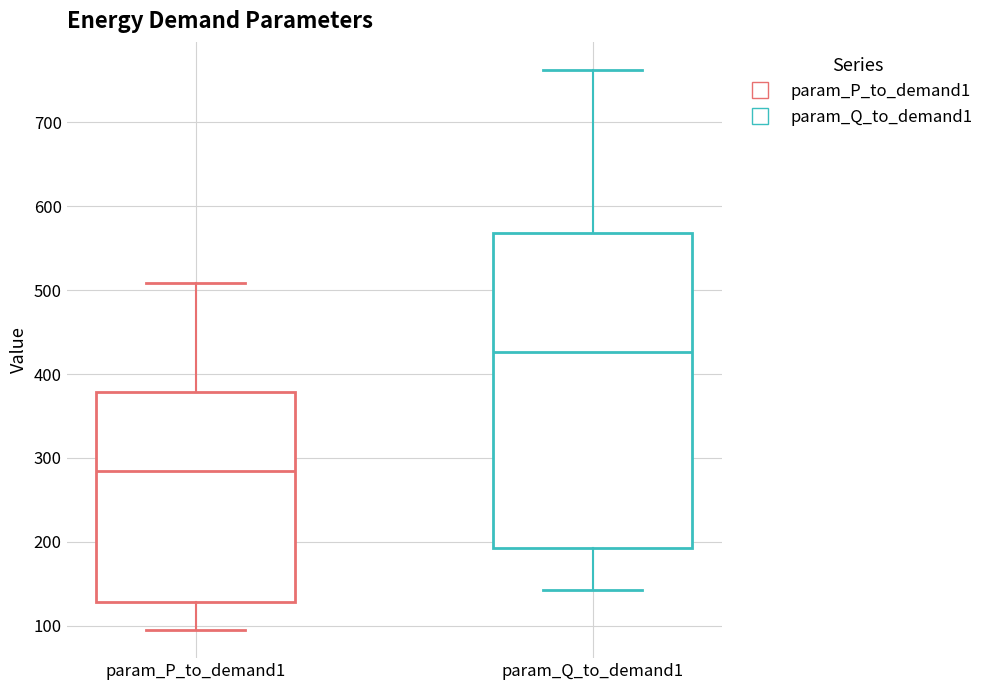

Where is the lower edge of the box for param_Q_to_demand1 on the y-axis? The values are not printed on the chart, so give them approximately, as read against the axis.

190